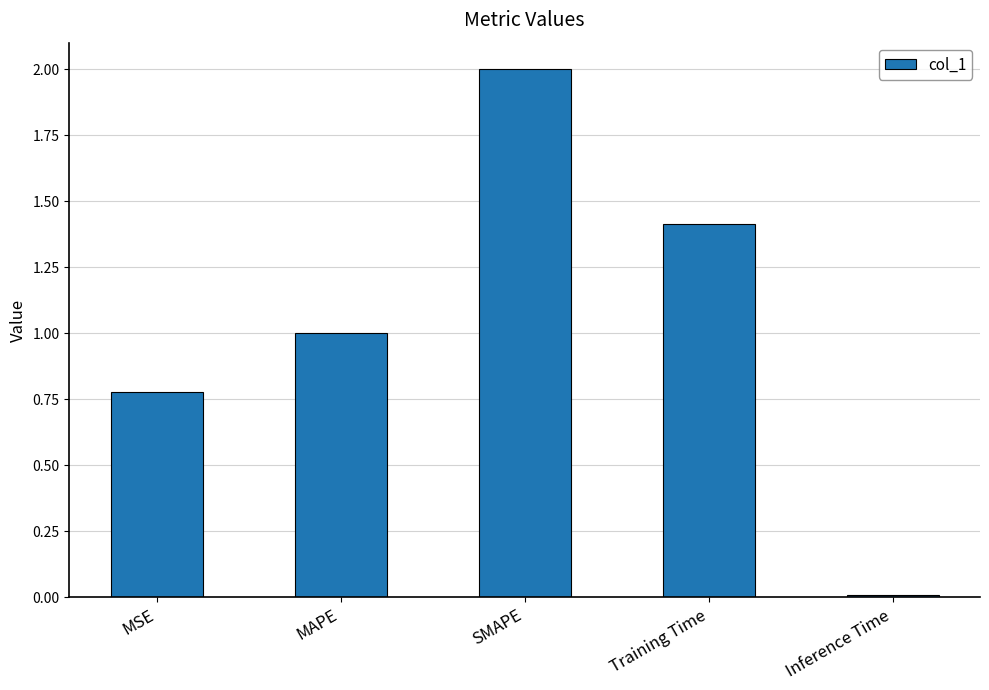

What is the difference between the maximum and minimum values?

2.0